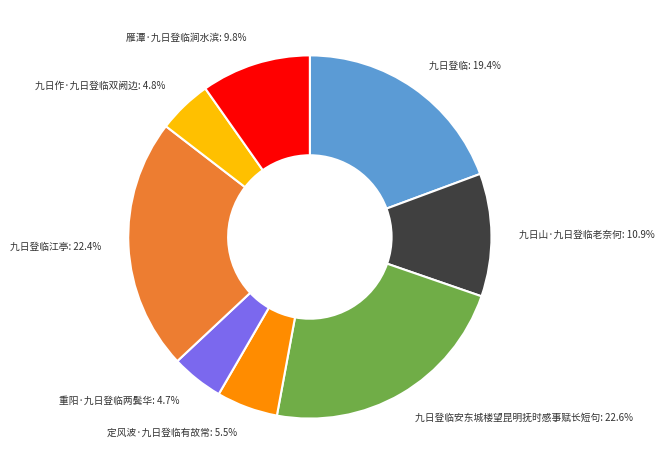

Does any single category account for the majority?

No